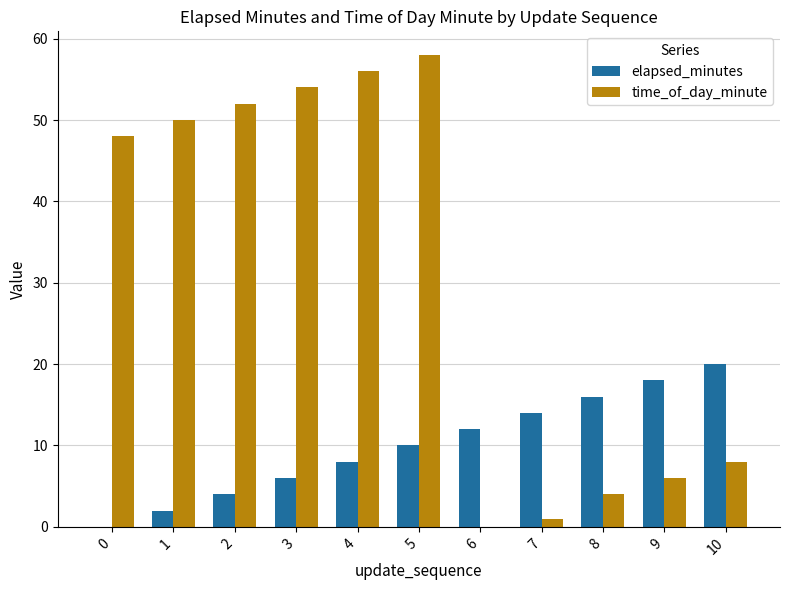

At which label is elapsed_minutes closest to 10?

5